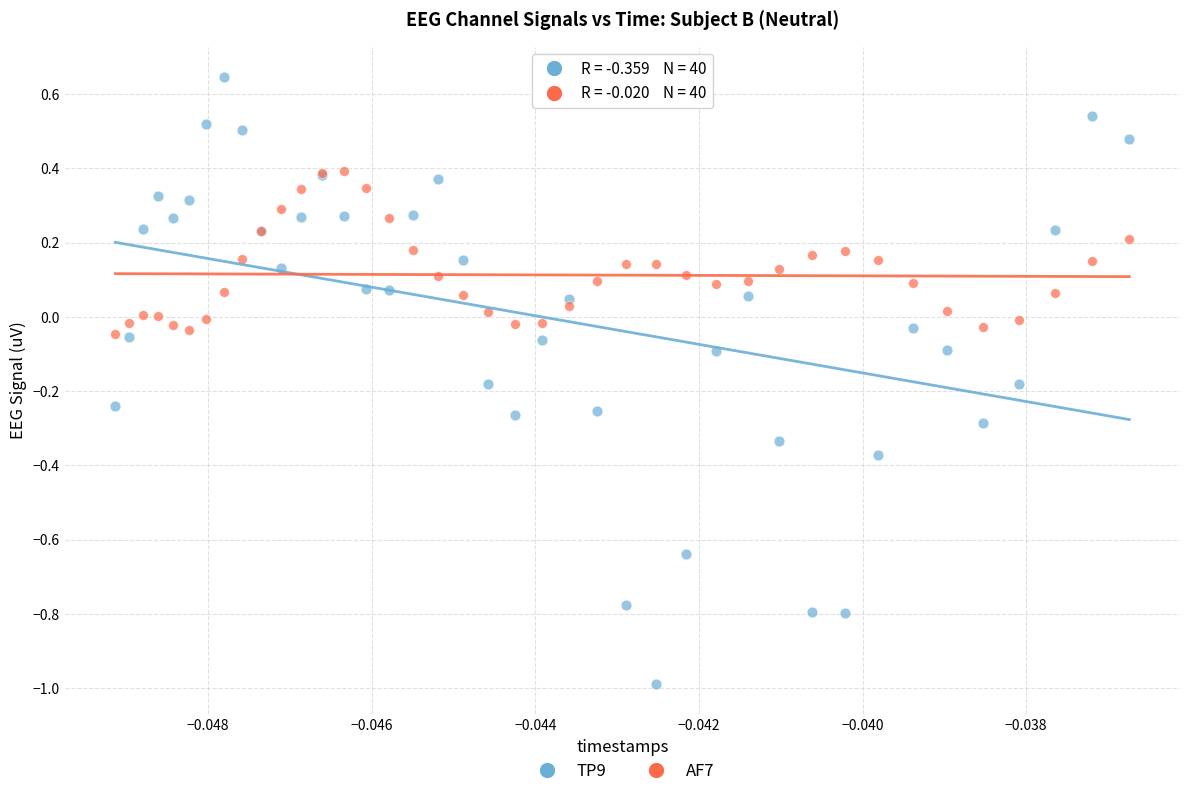

Which series reaches the maximum Y coordinate?

TP9